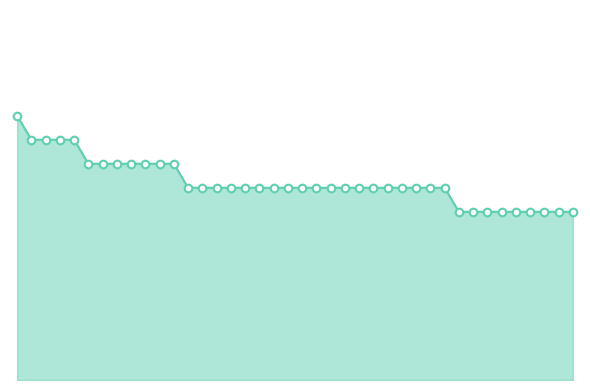

Does the chart have visible grid lines?

No